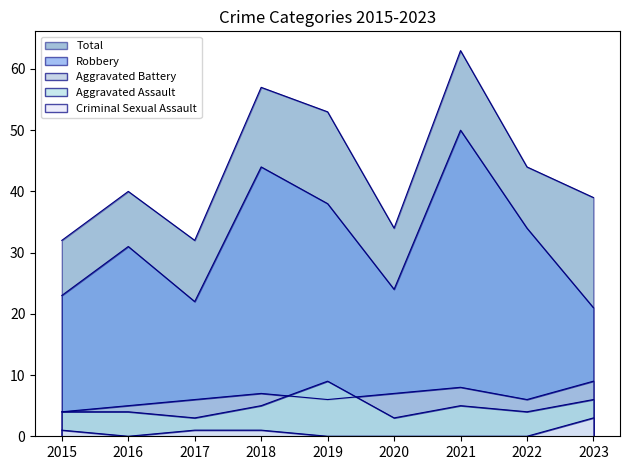

In Aggravated Battery, how many points are higher than both neighbors (excluding endpoints)?

2